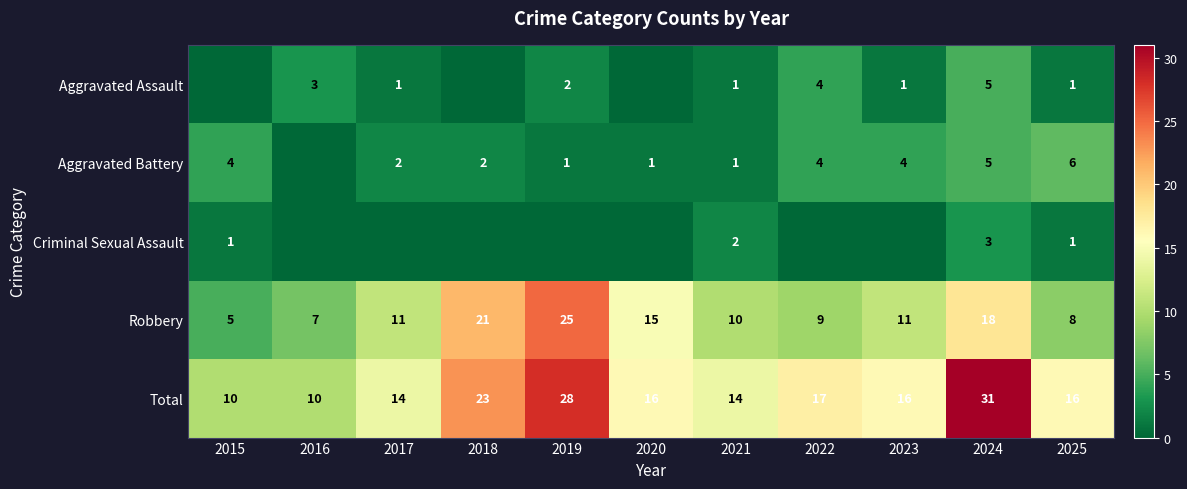

The Robbery series shows 9 at 2022. True or false?

True